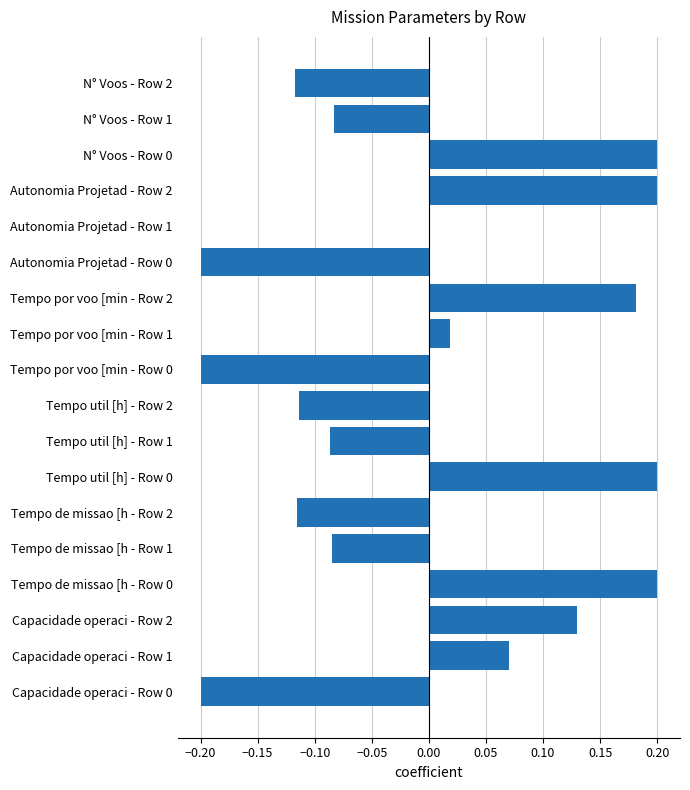

What is the sum of the values at Tempo por voo [min - Row 0 and N° Voos - Row 2?

-0.3